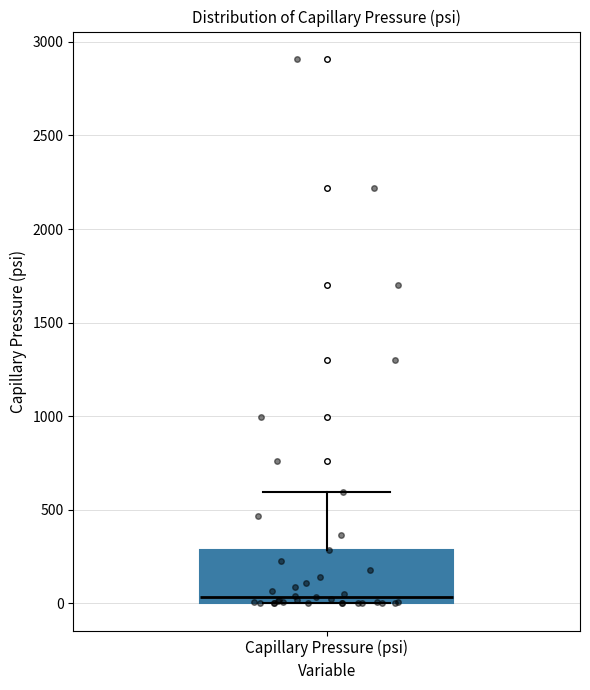

Where is the lower edge of the box for Capillary Pressure (psi) on the y-axis? The values are not printed on the chart, so give them approximately, as read against the axis.

0